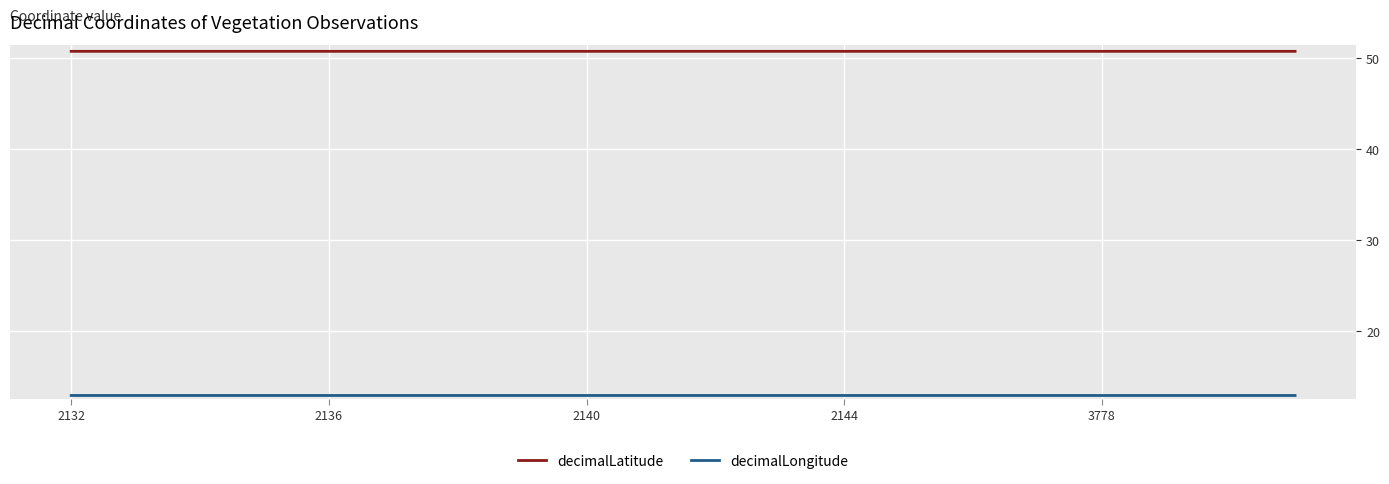

Which series has the largest total across all categories?

decimalLatitude